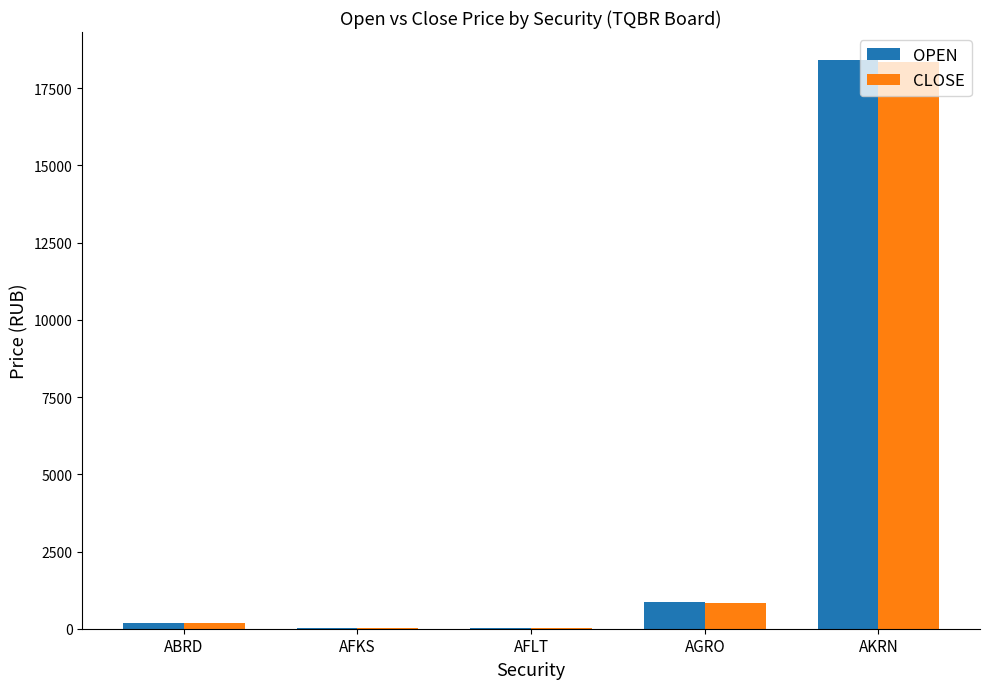

What is the difference between the OPEN values at AFLT and AGRO?

834.6